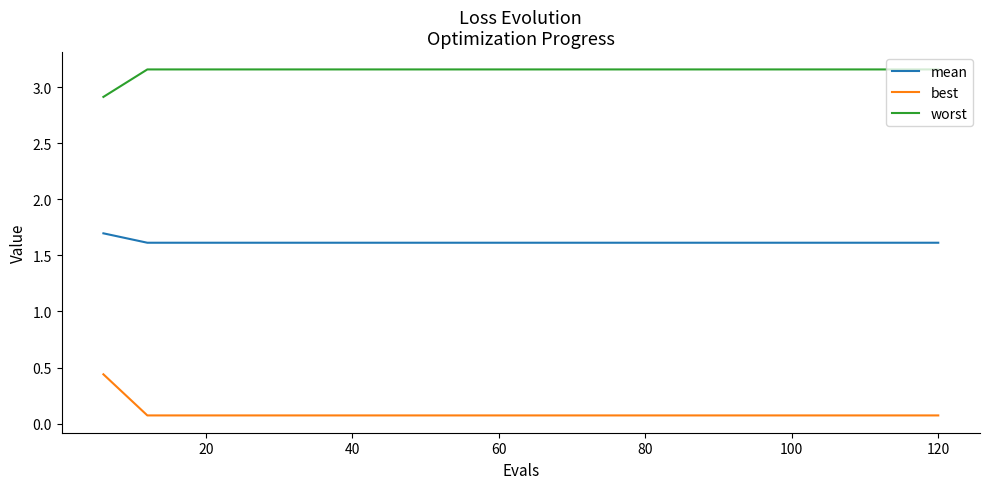

True or false: best and mean intersect in this chart.

False